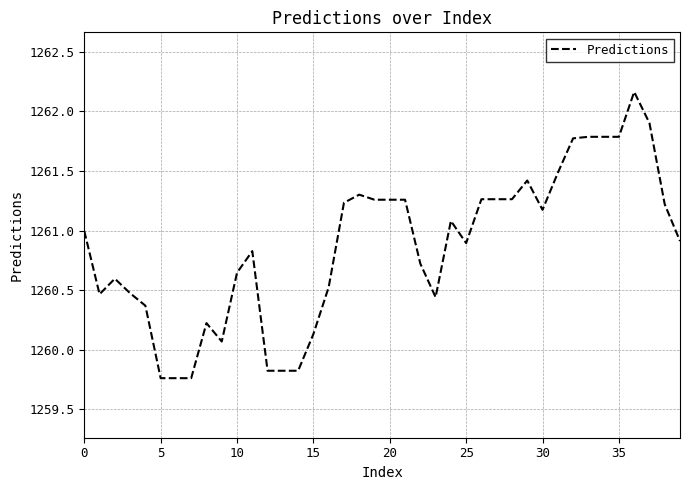

What is the difference between the maximum and minimum values?

2.4